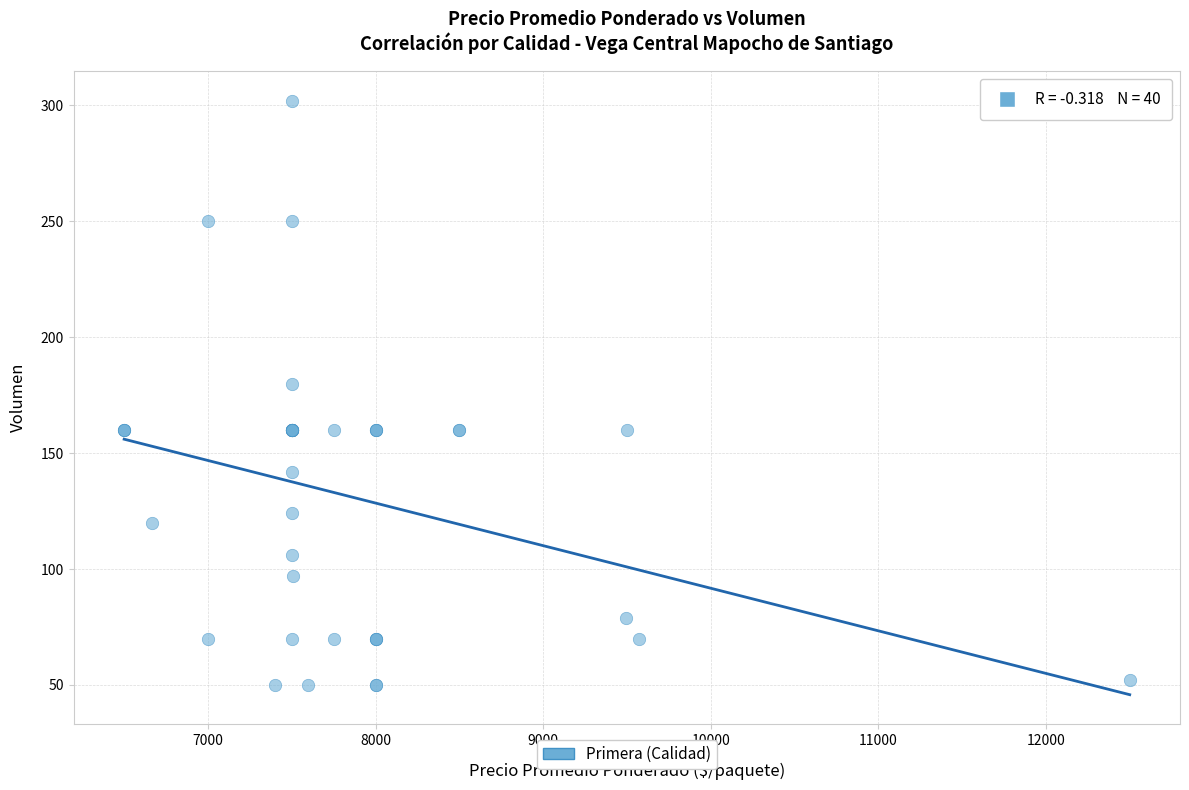

What Y value in the scatter plot is closest to 176?

180